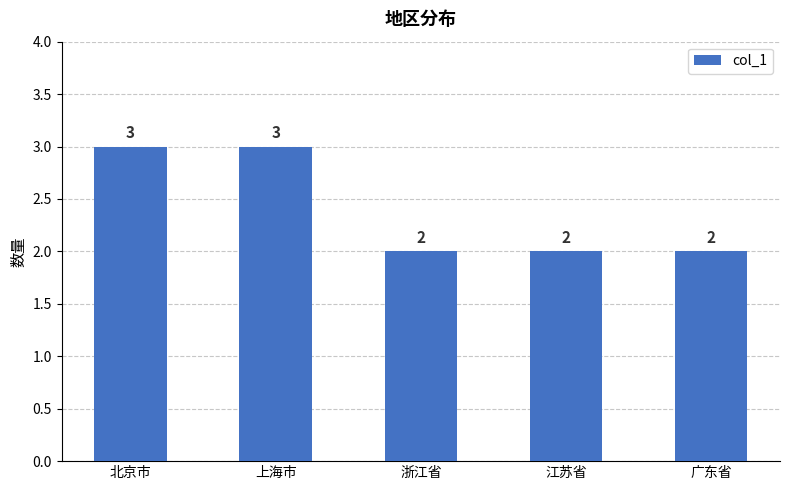

The chart shows a value of 1 at 北京市. True or false?

False